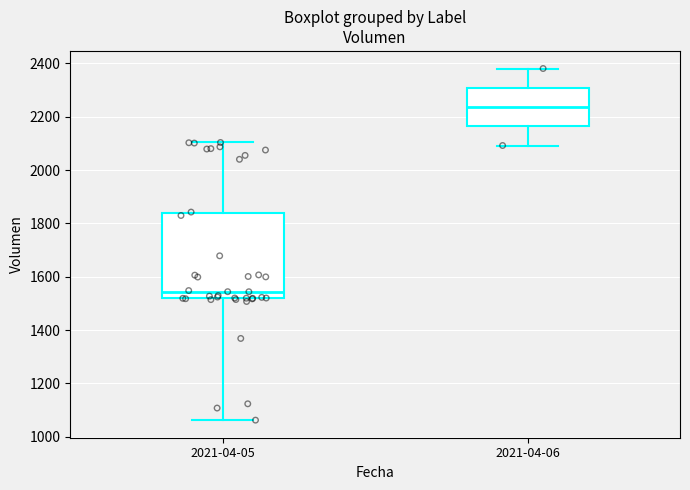

Comparing the boxes themselves (not the whiskers), which one is the tallest?

2021-04-05